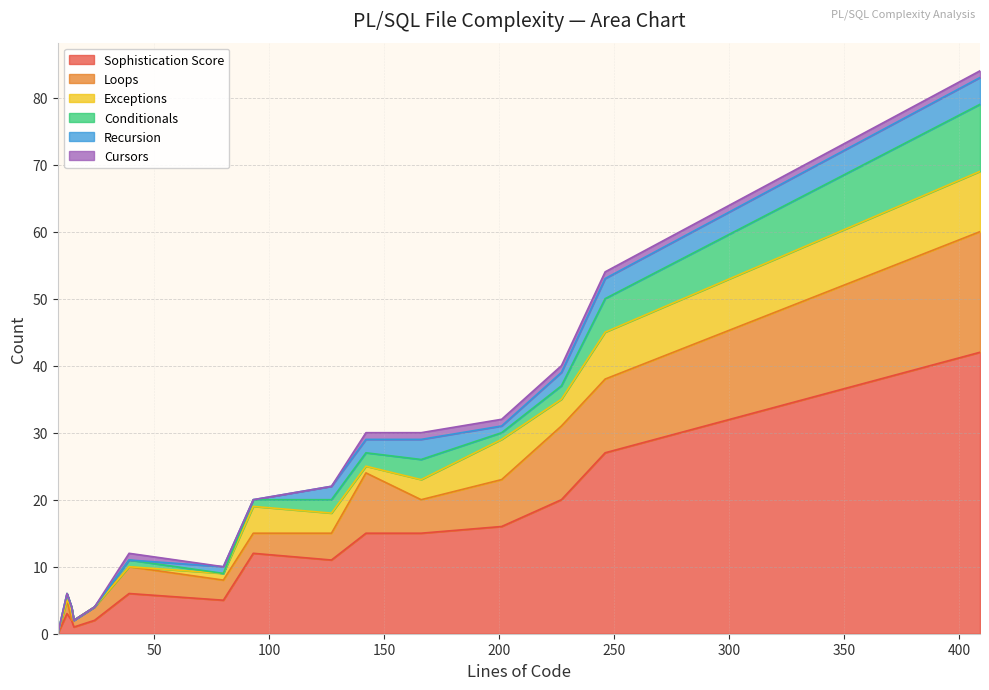

What is the sum of all Exceptions values?

40